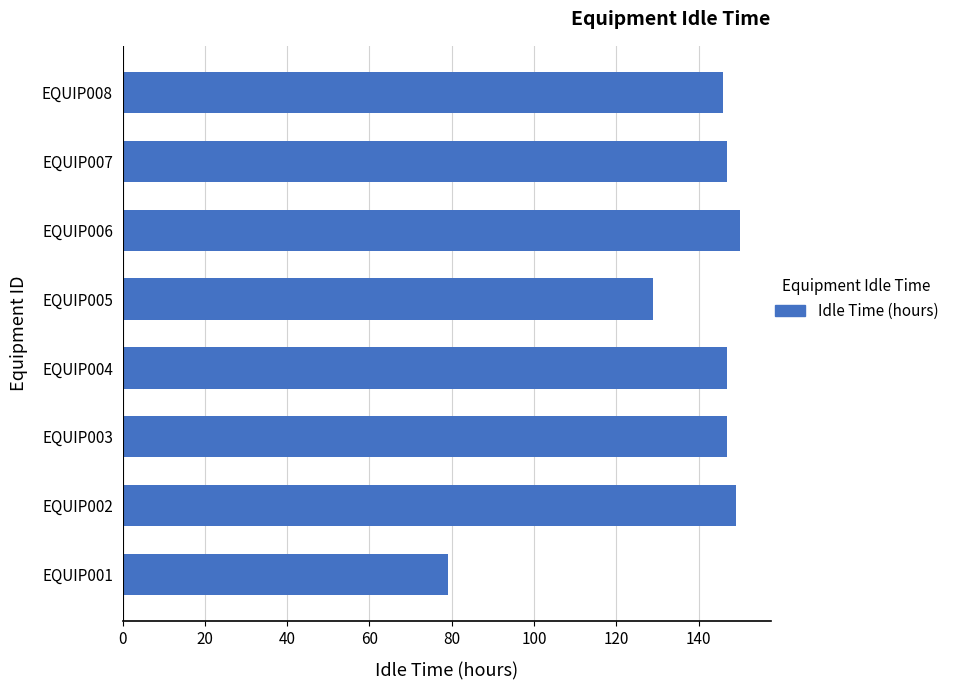

Reading bottom to top, transcribe all the data shown in this chart.

79	149	147	147	129	150	147	146